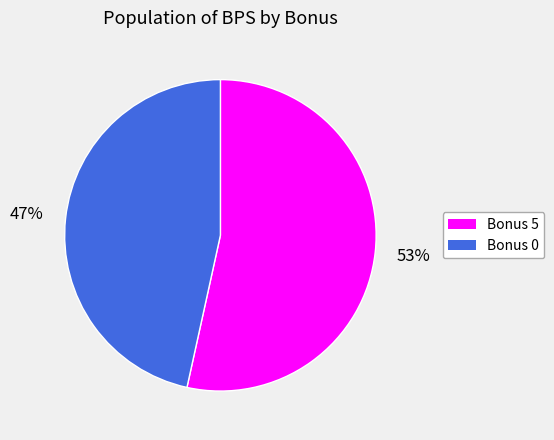

What percentage is the Bonus 5 slice, to the nearest percent?

53%